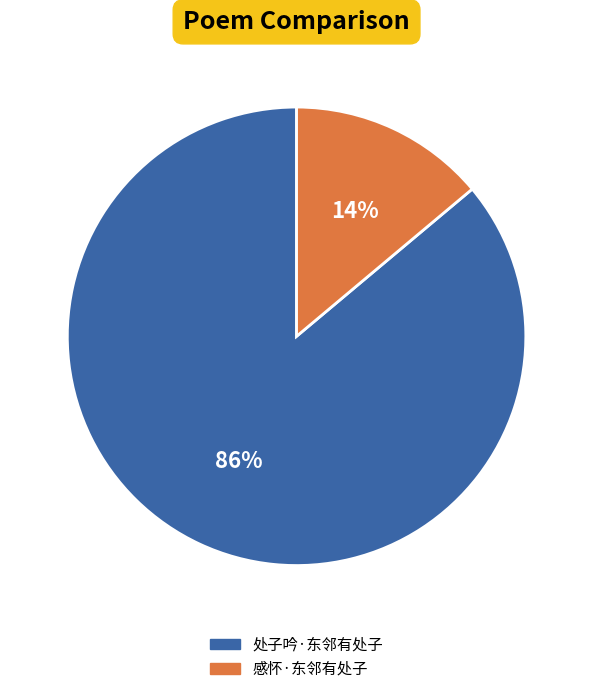

Is it true that 处子吟·东邻有处子 is 86% of the pie?

True